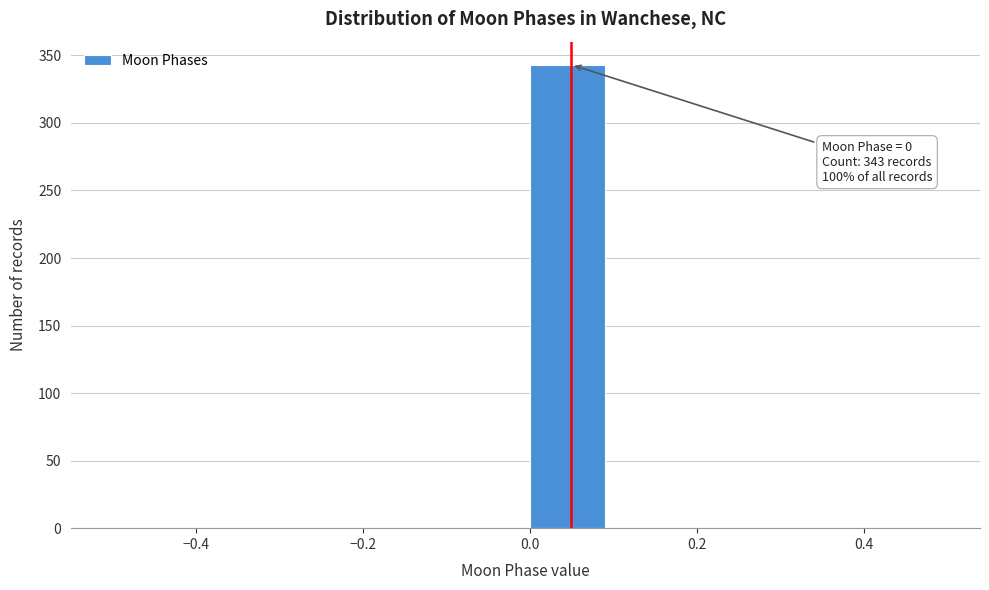

Which range on the x-axis has the tallest bar?

0.0 to 0.1